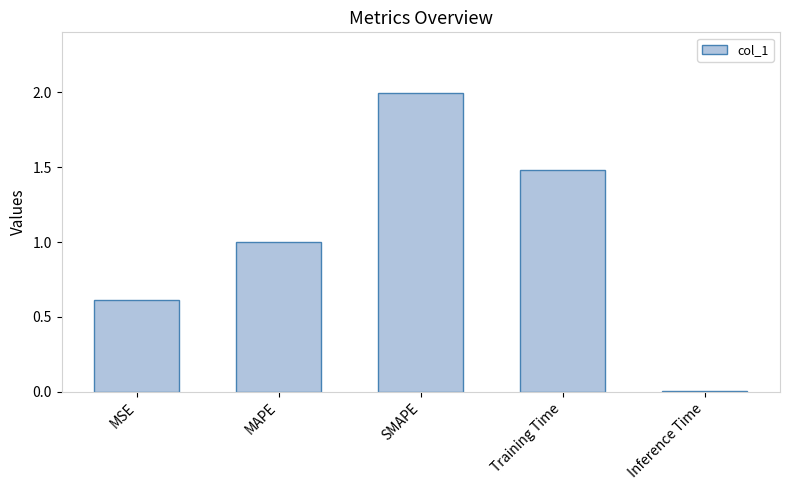

What is the average value?

1.0